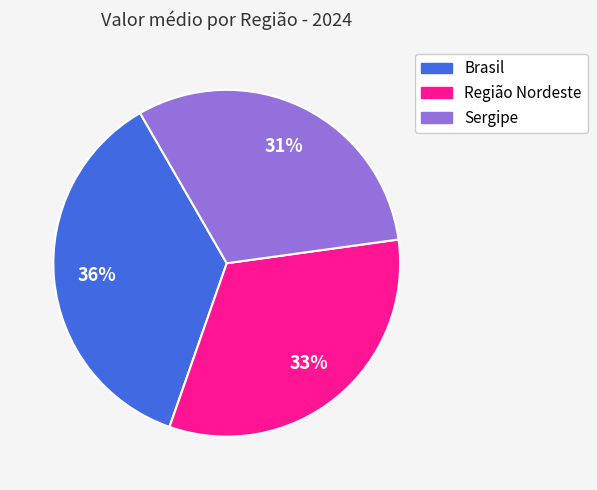

To the nearest percent, what portion does Brasil represent?

36%